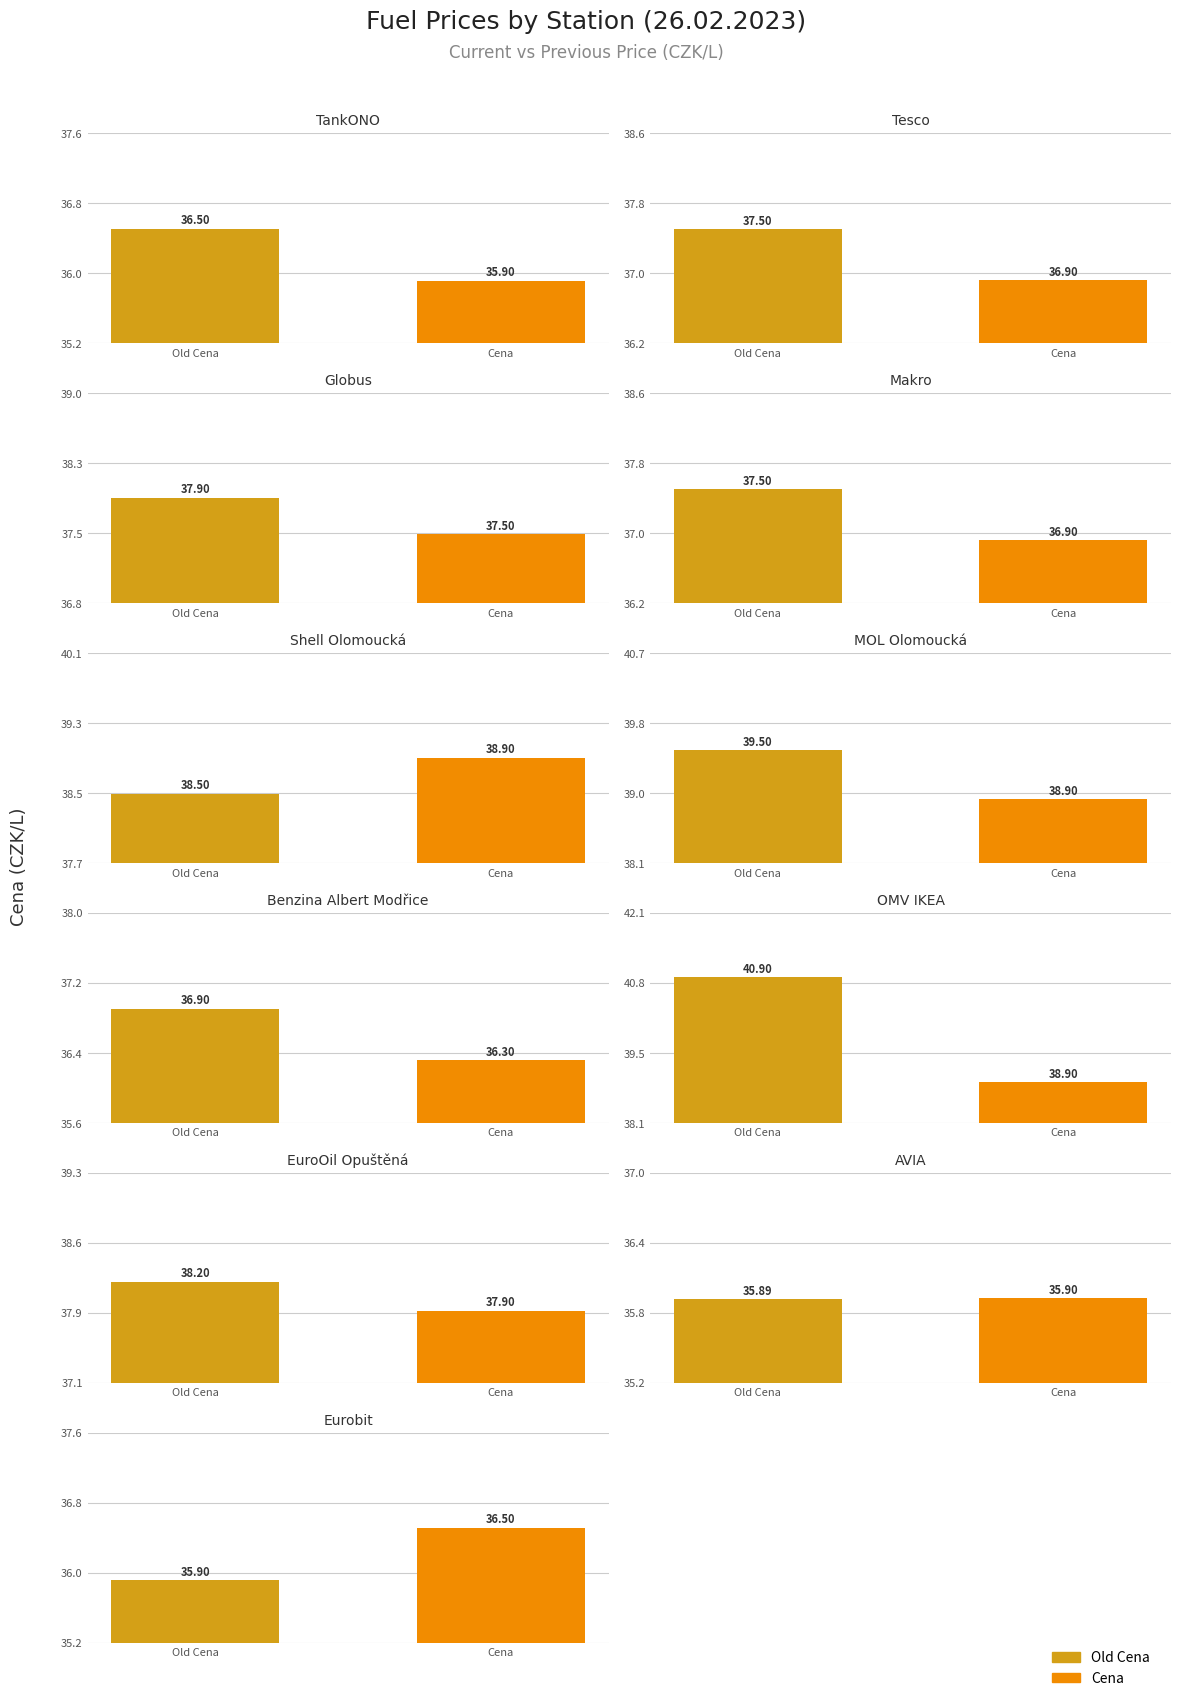

What are all the series names shown in the legend?

Old Cena, Cena